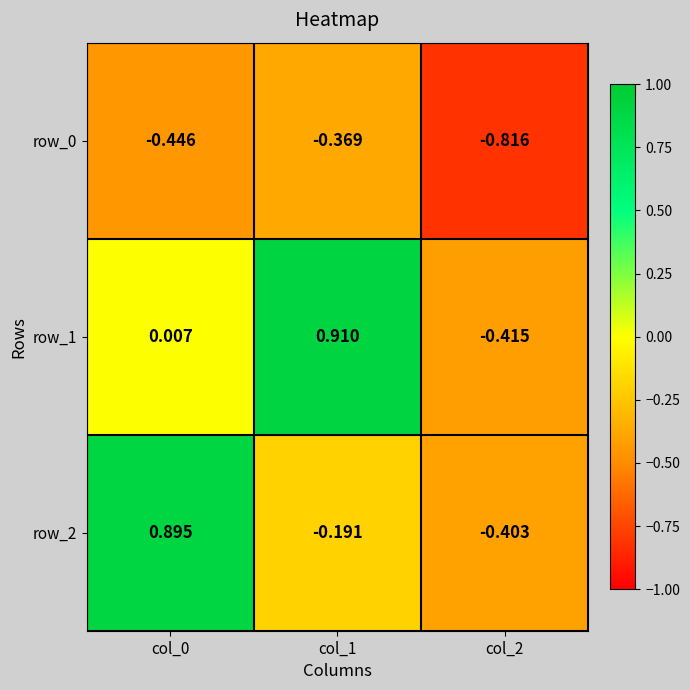

Which series changed the most between col_1 and col_2?

row_1